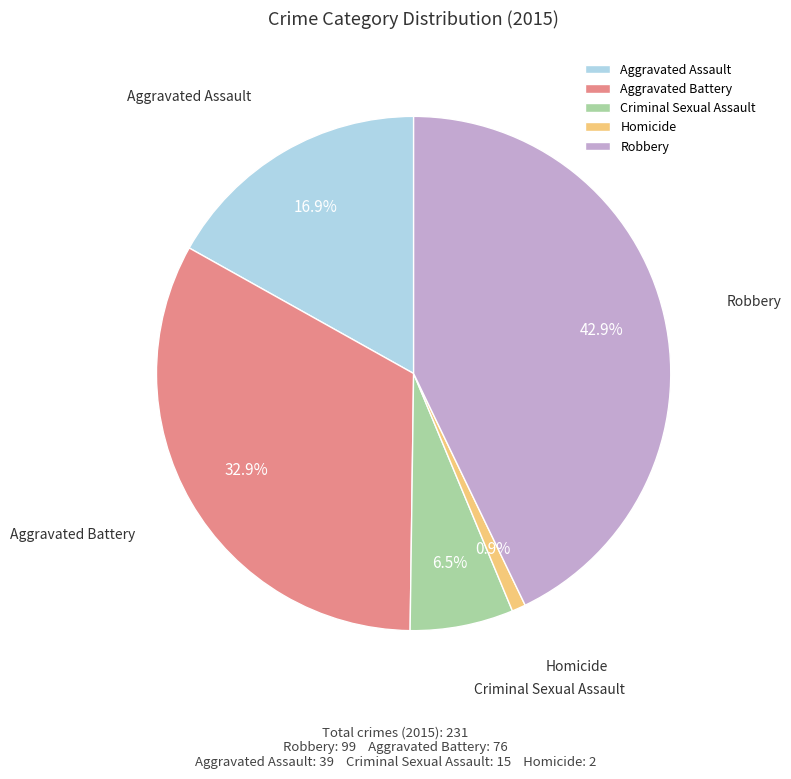

Which slice is the largest?

Robbery